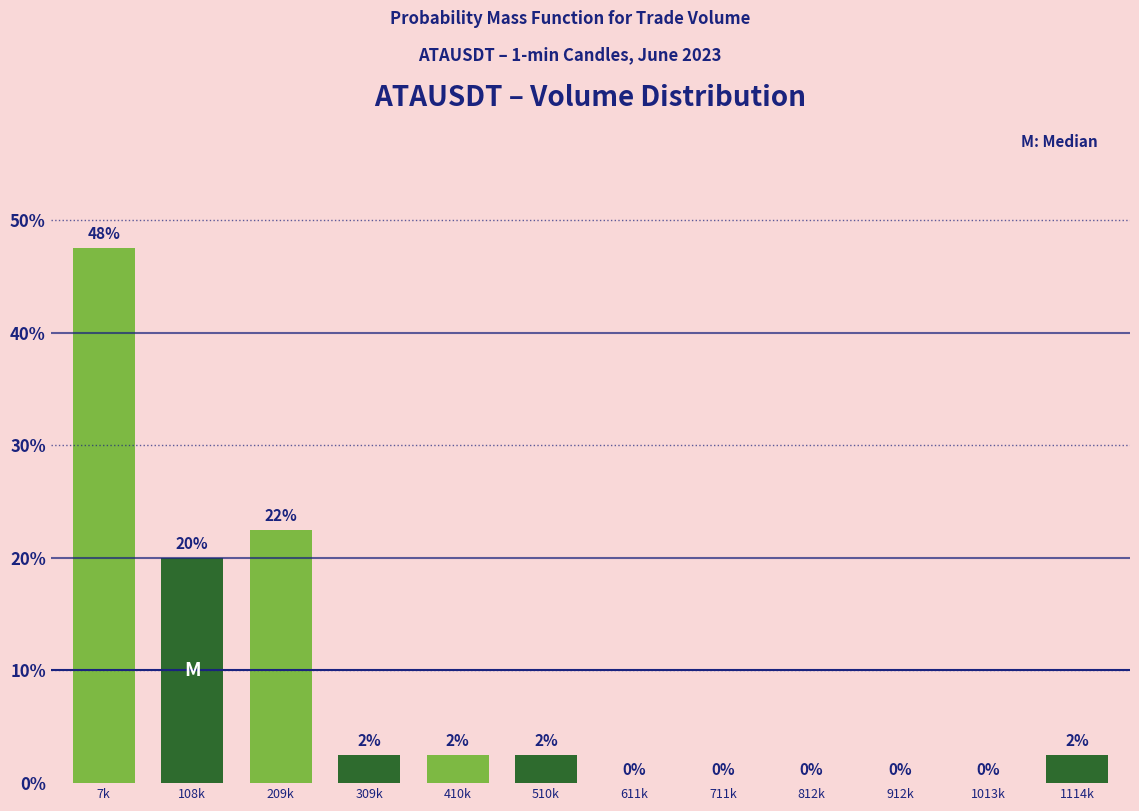

True or false: the data shows 0.5 at 1114k.

False